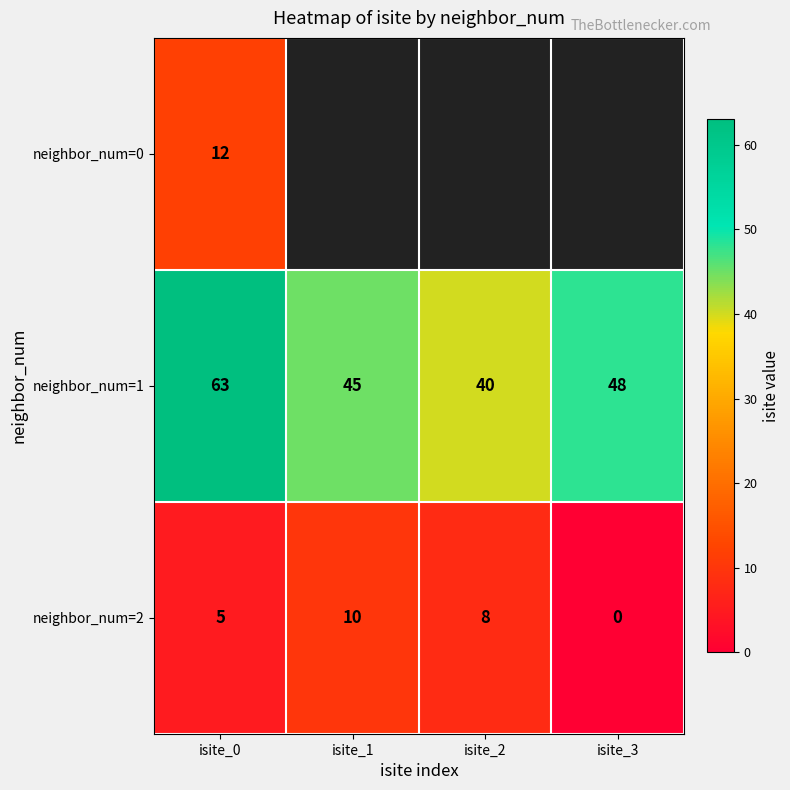

Is the value of neighbor_num=0 at isite_0 greater than the value of neighbor_num=1 at isite_2?

No